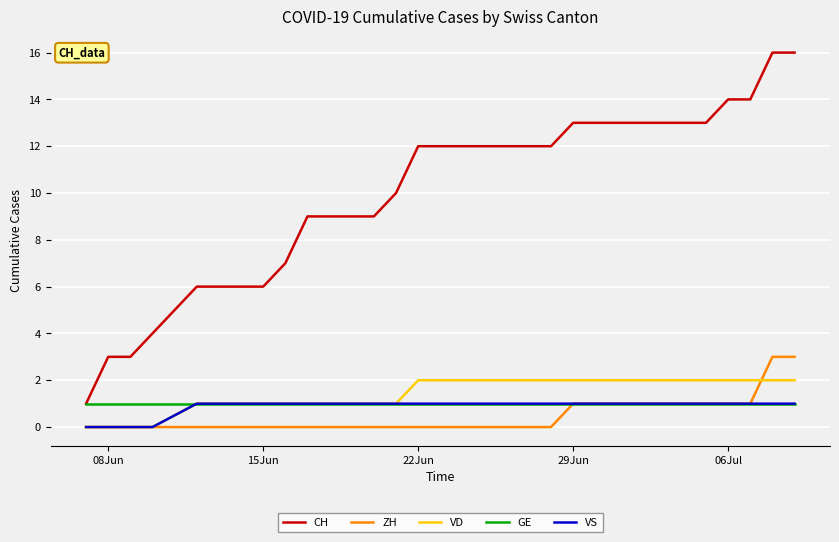

Which series has the largest total across all categories?

CH